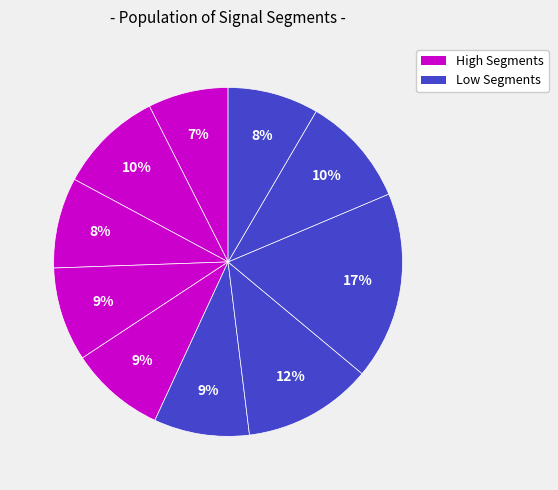

To the nearest percent, what is the average slice percentage?

10%